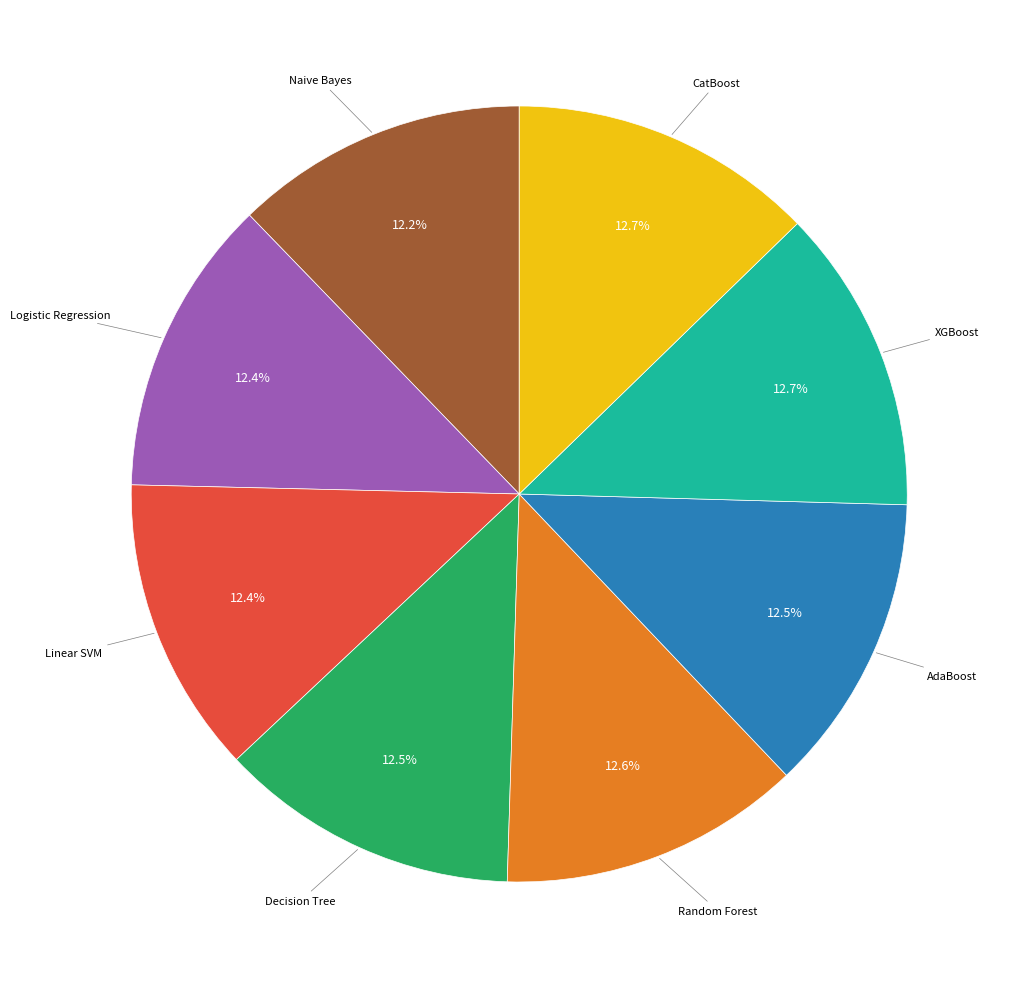

How many segments does this pie chart have?

8